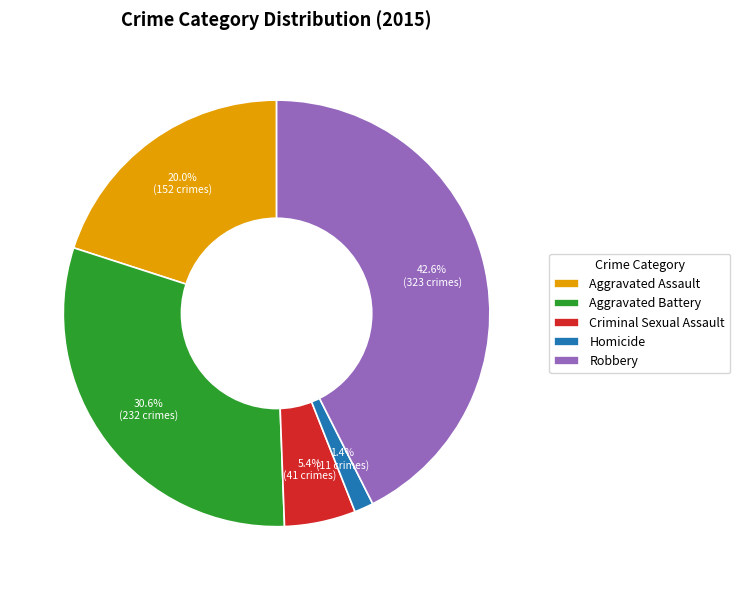

What percentage is the Aggravated Assault slice, to the nearest percent?

20%